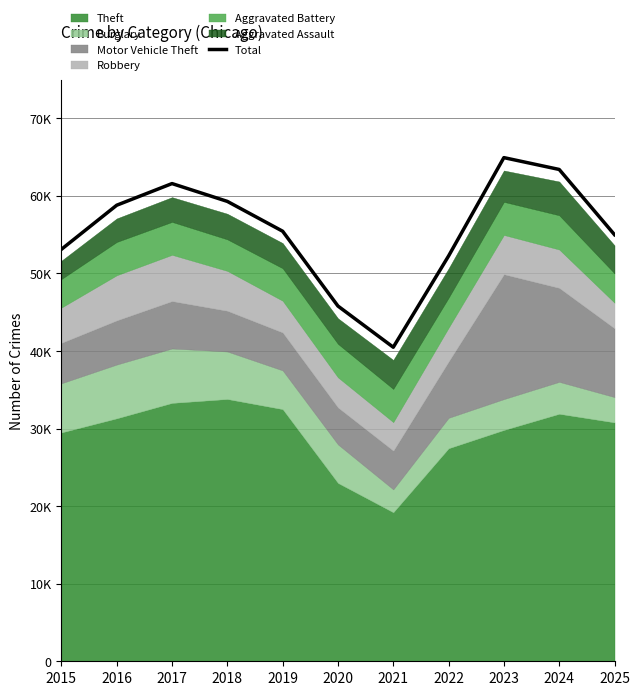

True or false: the data shows 99786 at 2016.

False